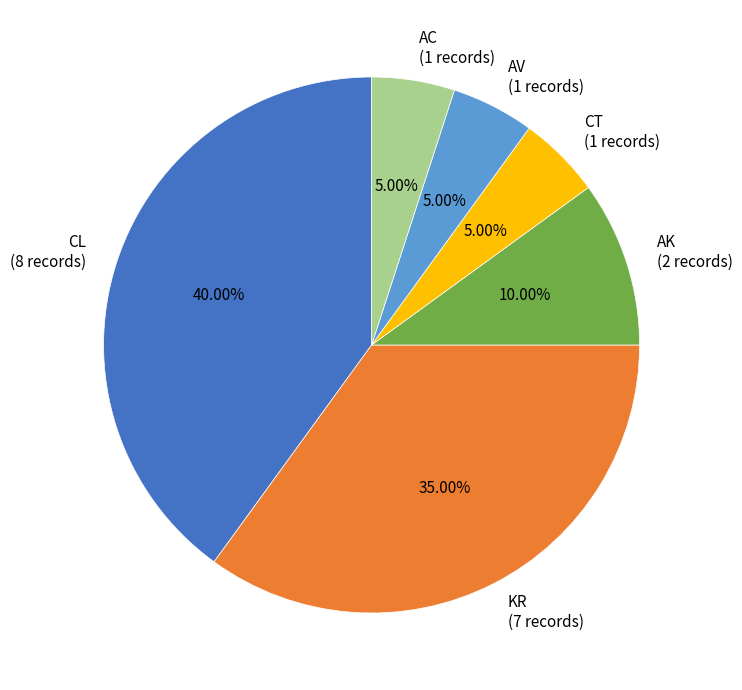

Count the number of slices in the pie.

6